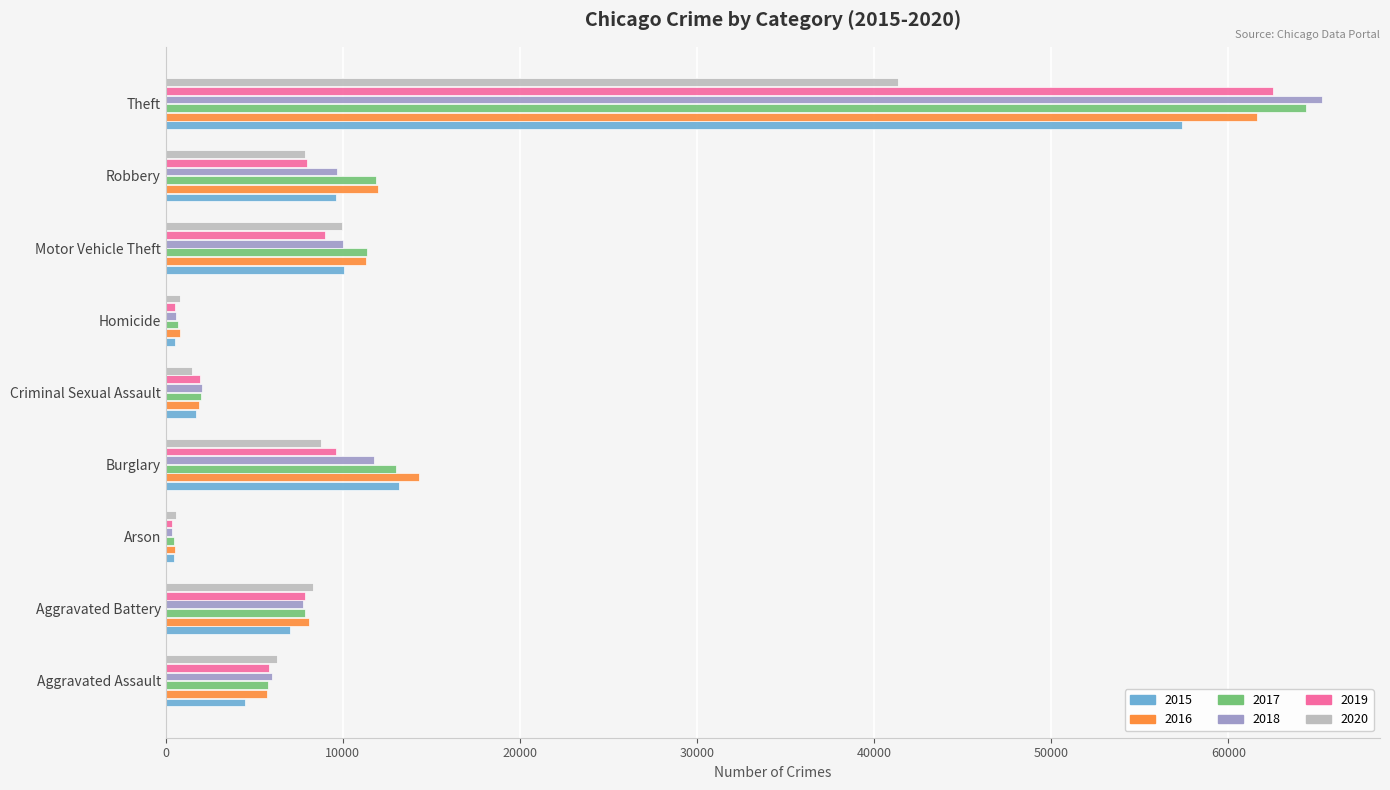

Which series has the widest spread of values?

2018